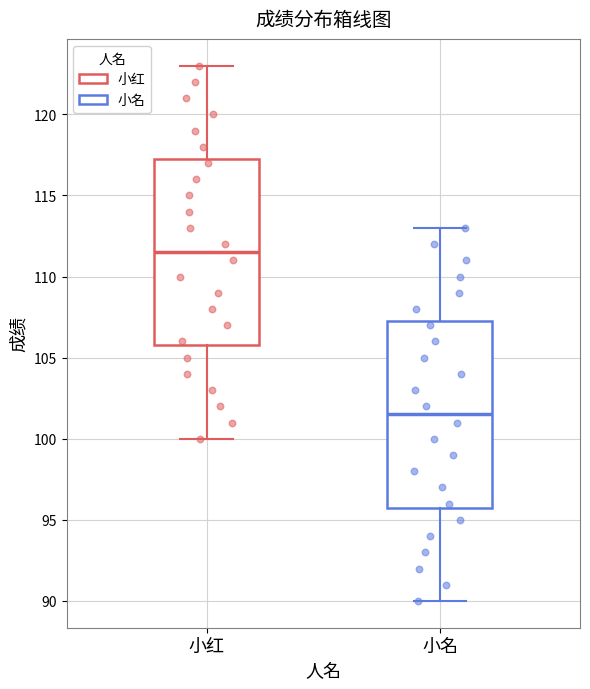

Reading left to right, transcribe this box plot: for each box, give where its median line is, the range the box spans, and where its two whiskers end, as read against the y-axis. The values are not printed on the chart, so give them approximately, as read against the axis.

小红: median 111.5, box 106.0 to 117.5, whiskers 100.0 to 123.0
小名: median 101.5, box 96.0 to 107.5, whiskers 90.0 to 113.0